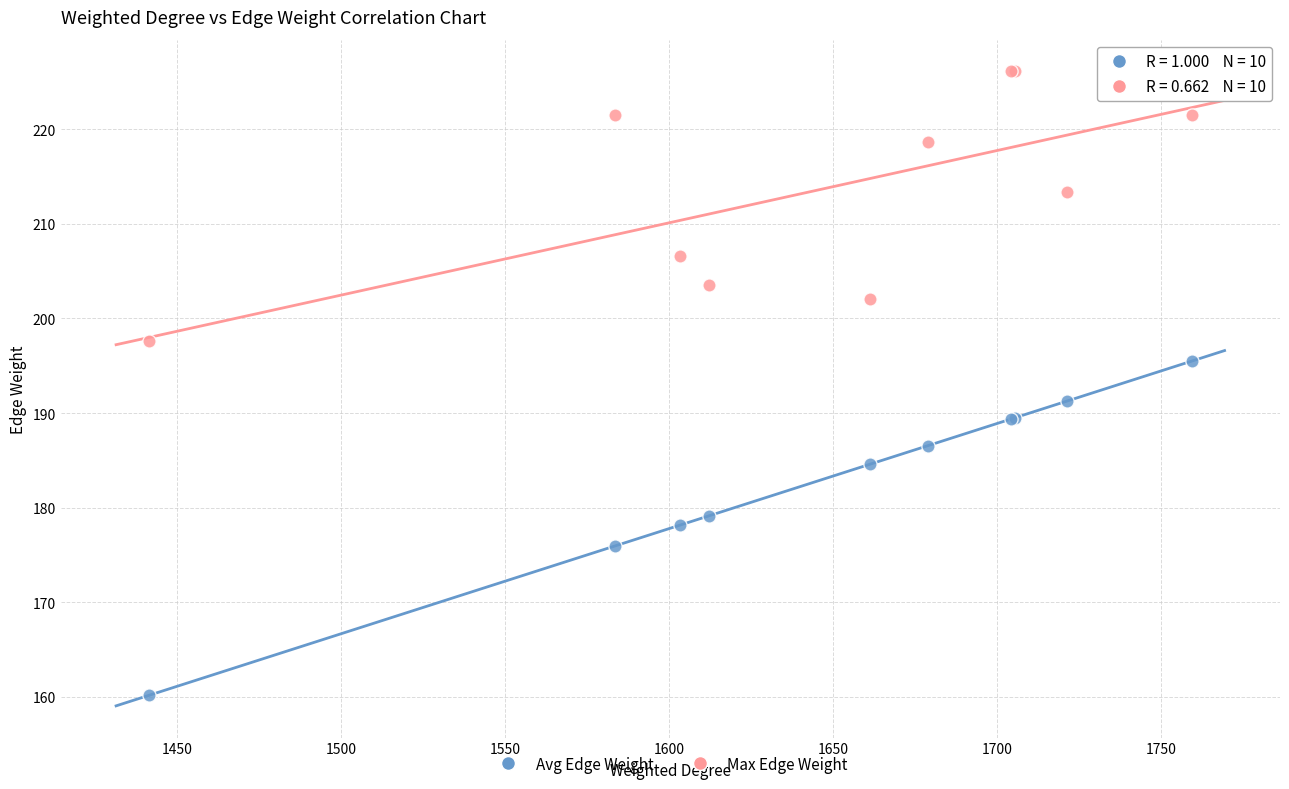

What are all the series names shown in the legend?

Avg Edge Weight, Max Edge Weight